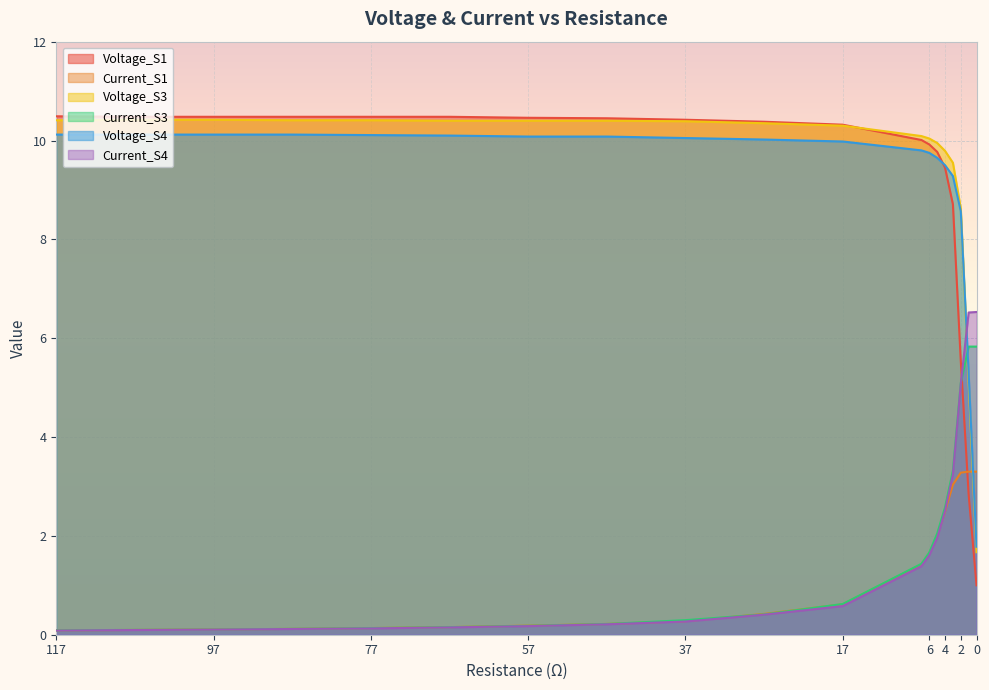

Where does the Voltage_S3 series first go above 10?

117